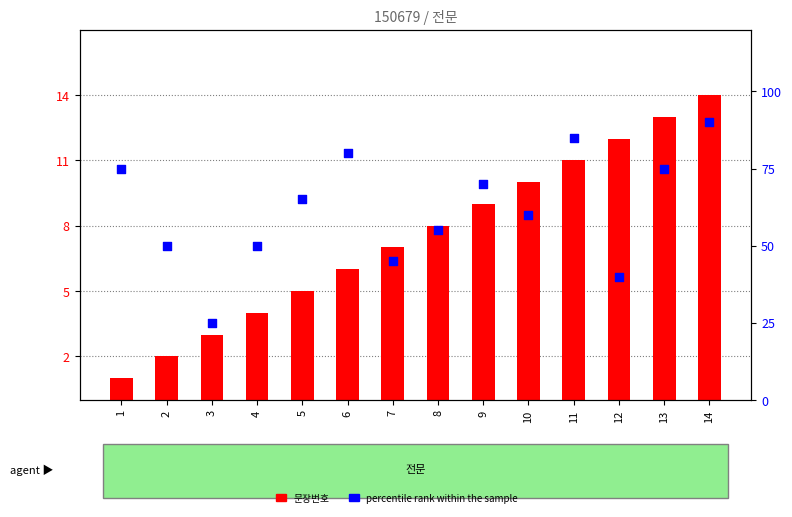

Which series reaches the maximum Y coordinate?

percentile rank within the sample